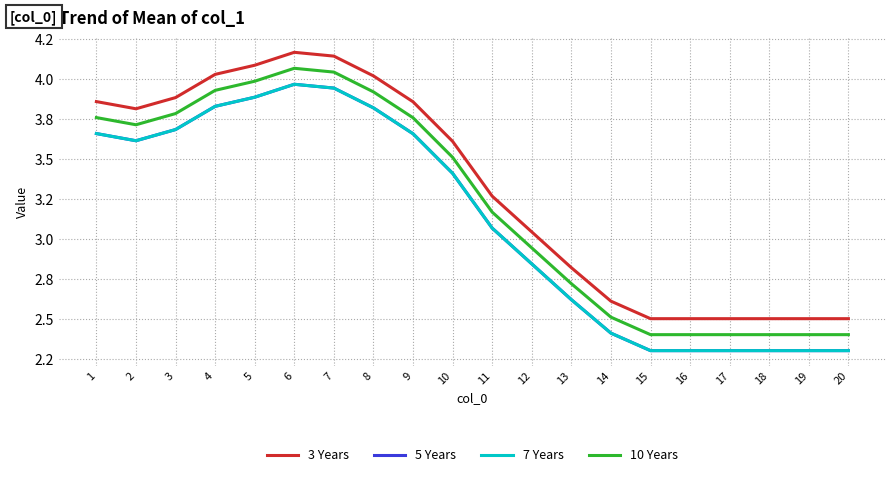

What is the sum of the 10 Years values at 5 and 8?

7.9